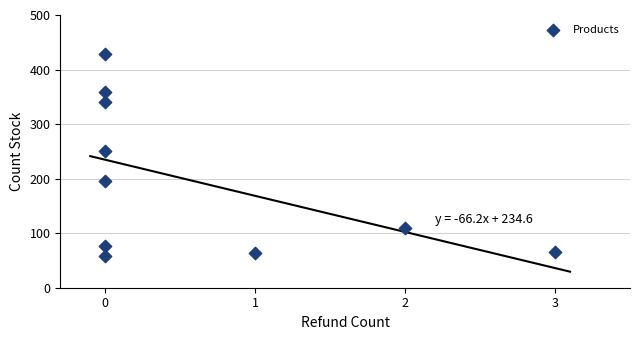

What Y value in the scatter plot is closest to 243?

251